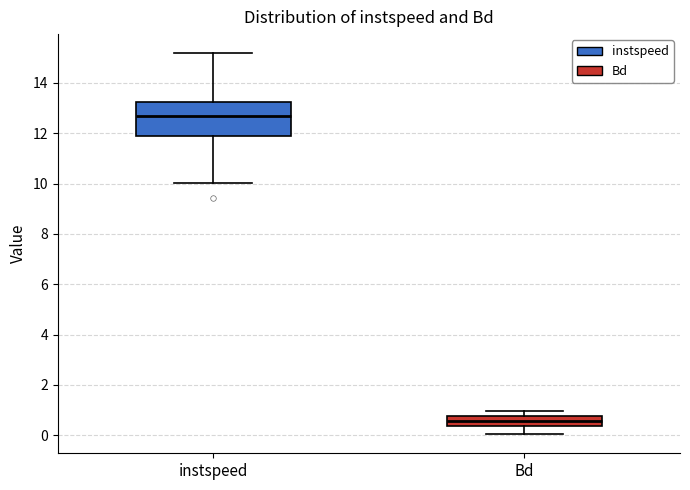

Where does the median line of the box for Bd sit on the y-axis? The values are not printed on the chart, so give them approximately, as read against the axis.

0.6